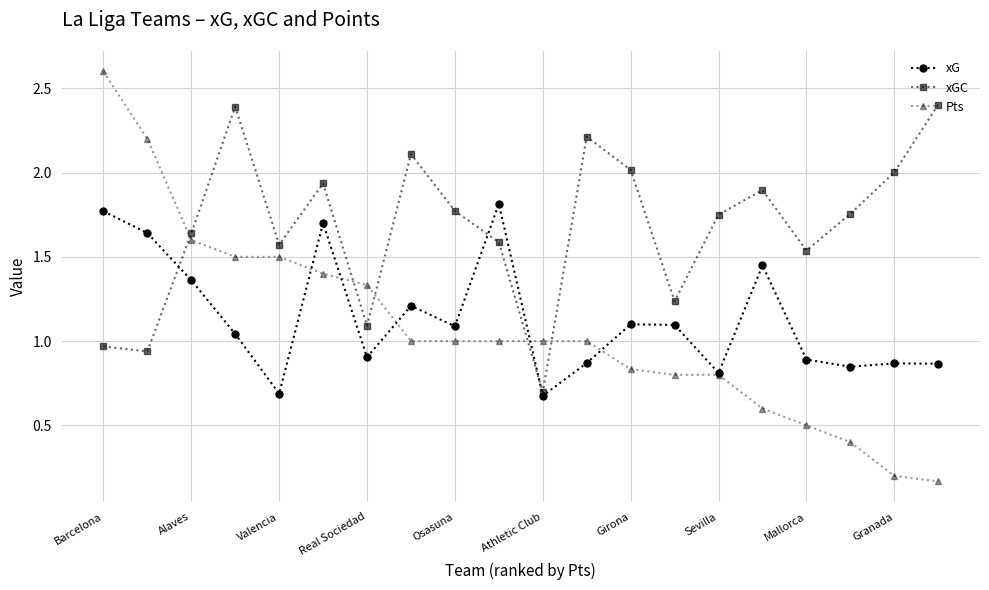

Which series has the widest spread of values?

Pts